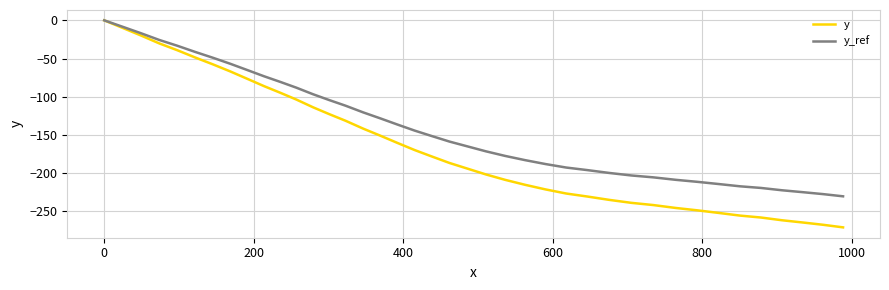

What is the smallest value displayed?

-270.9